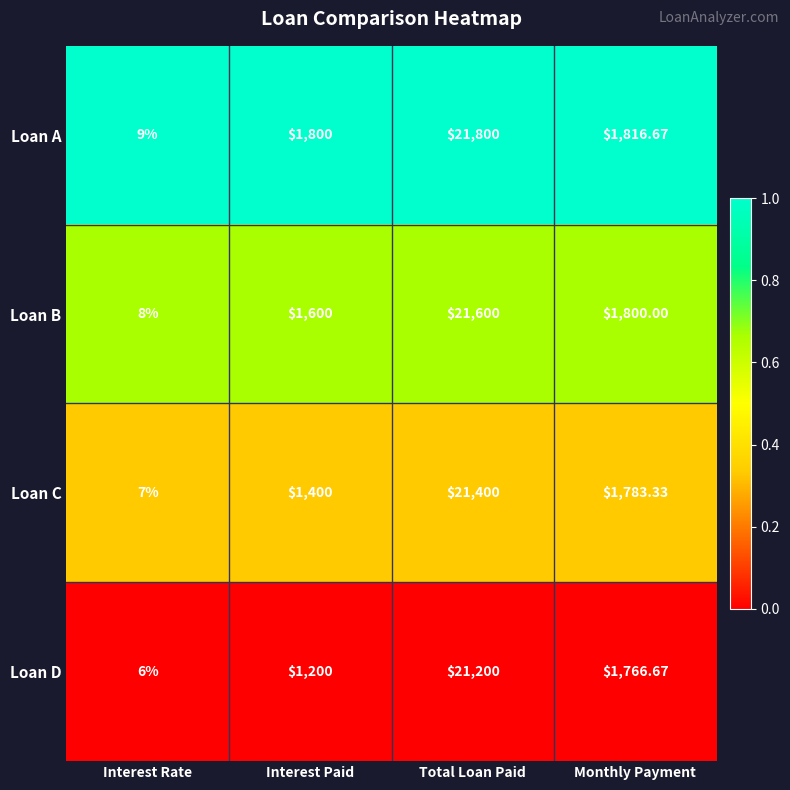

Rank the series by their maximum value, from highest to lowest.

Loan A, Loan B, Loan C, Loan D